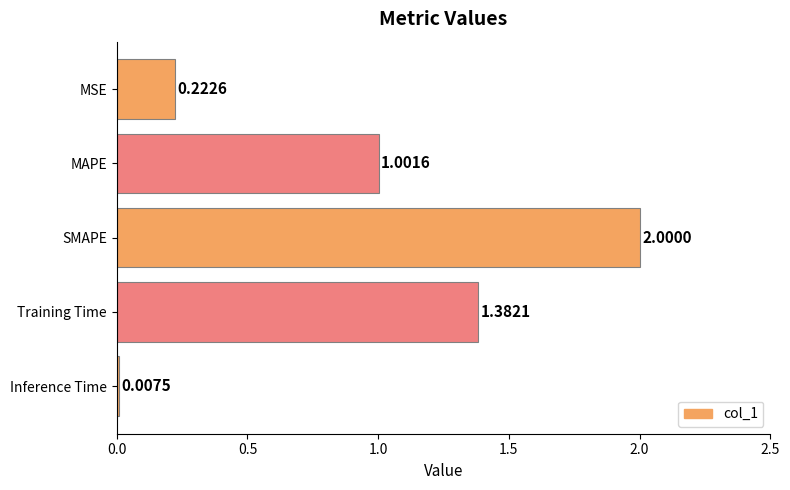

What is the average value?

0.9